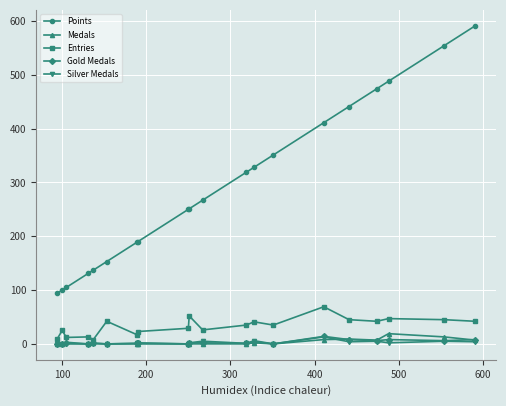

How many lines are shown in the chart?

5